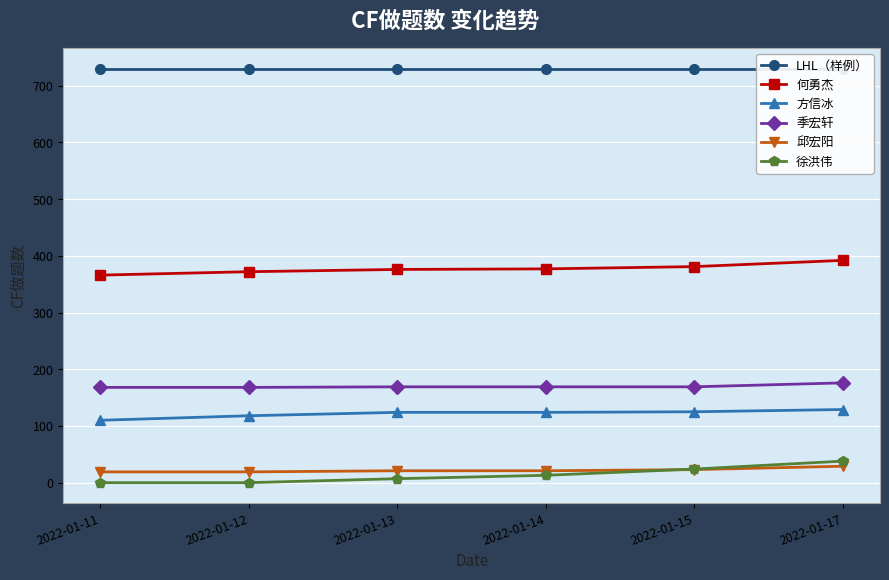

What is the difference between the maximum and minimum values in the 何勇杰 series?

26